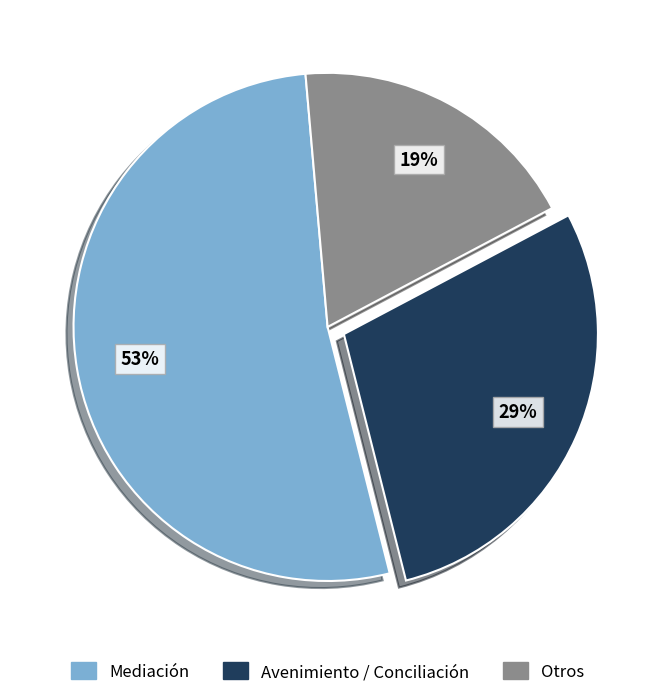

True or false: Avenimiento / Conciliación accounts for 29% of the total.

True